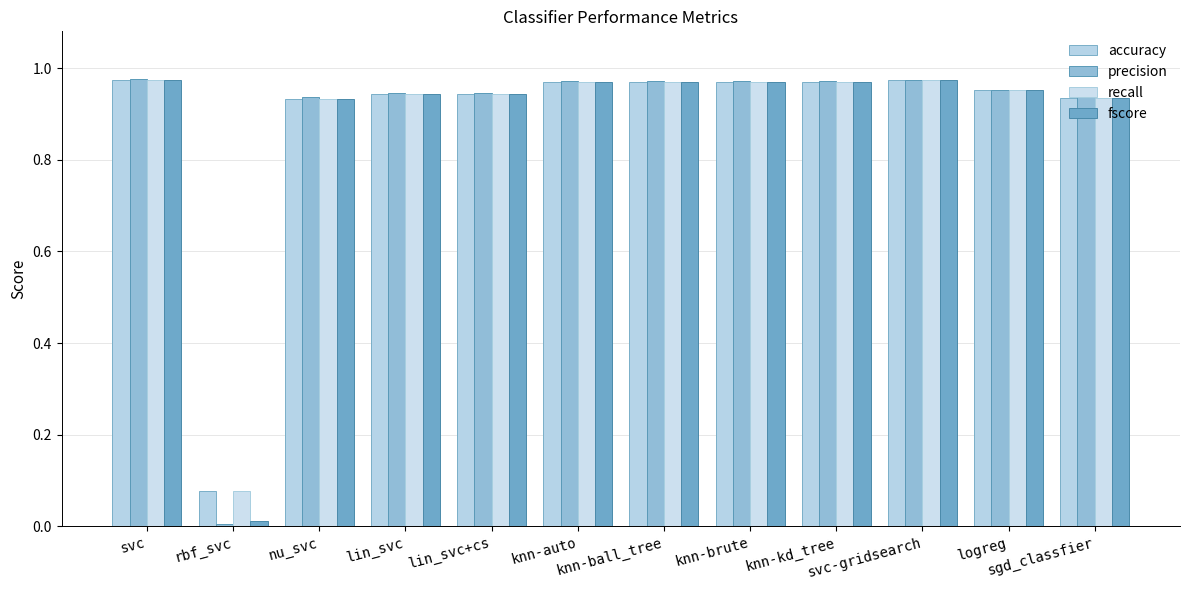

Which series has the largest range (max minus min)?

precision